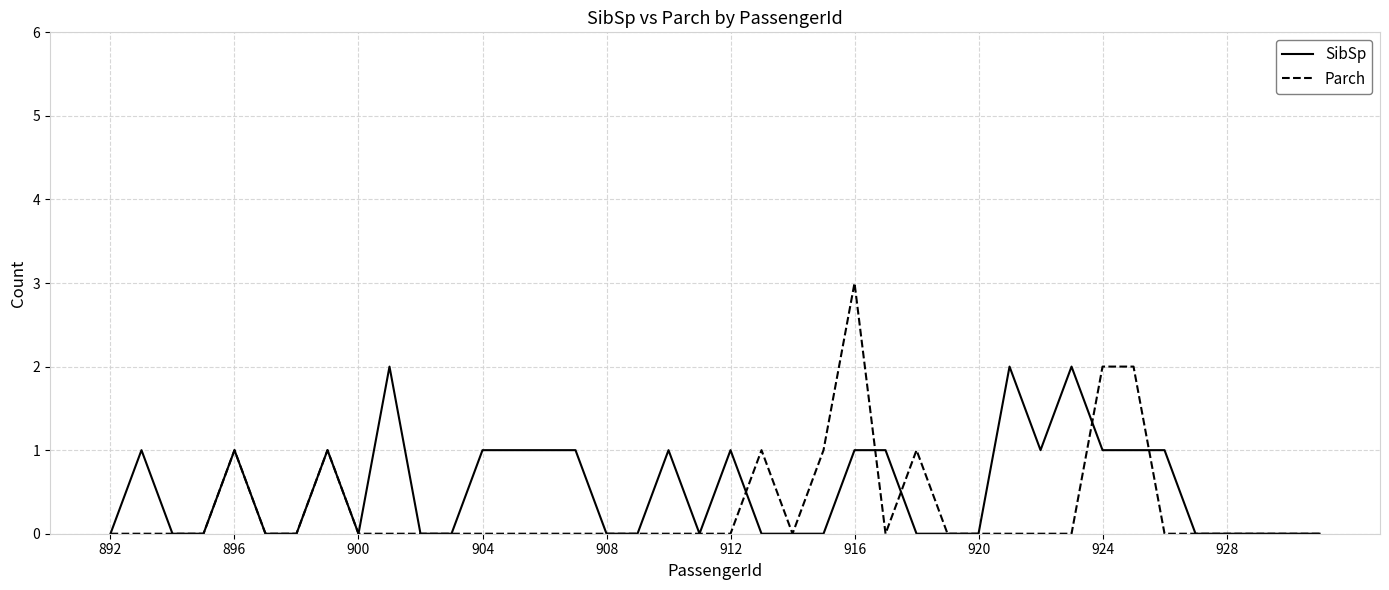

Which series has the largest range (max minus min)?

Parch